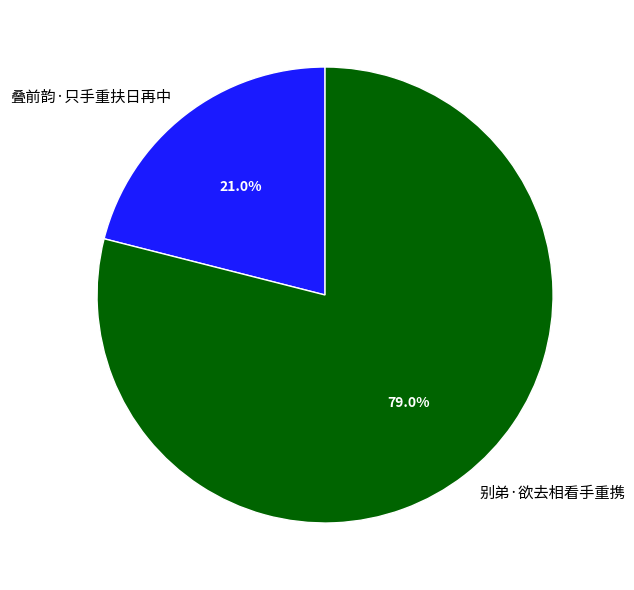

Which category has the smallest portion of the pie?

叠前韵·只手重扶日再中